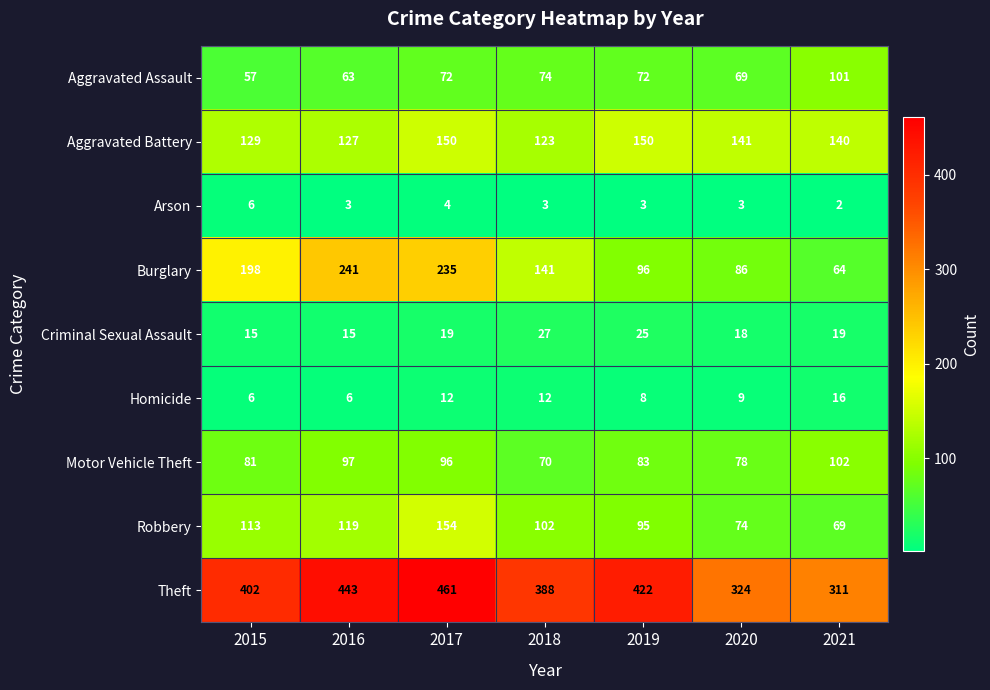

What is the sum of the Aggravated Assault values at 2020 and 2016?

132